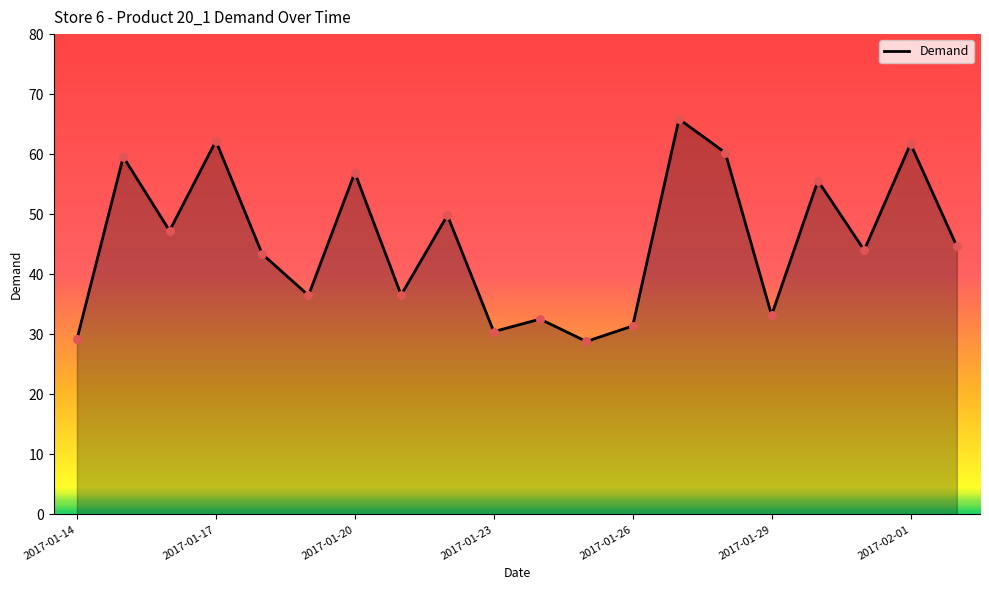

What is the smallest value displayed?

28.8